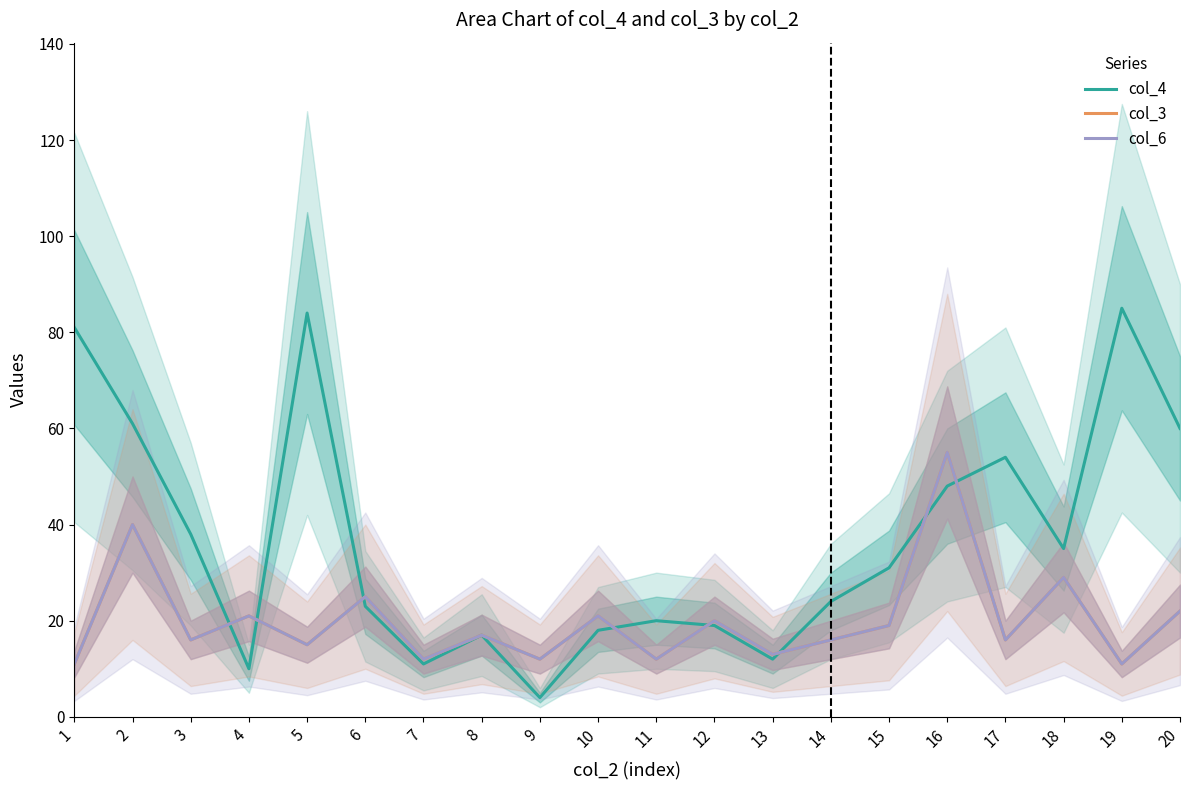

What are all the series names shown in the legend?

col_4, col_3, col_6